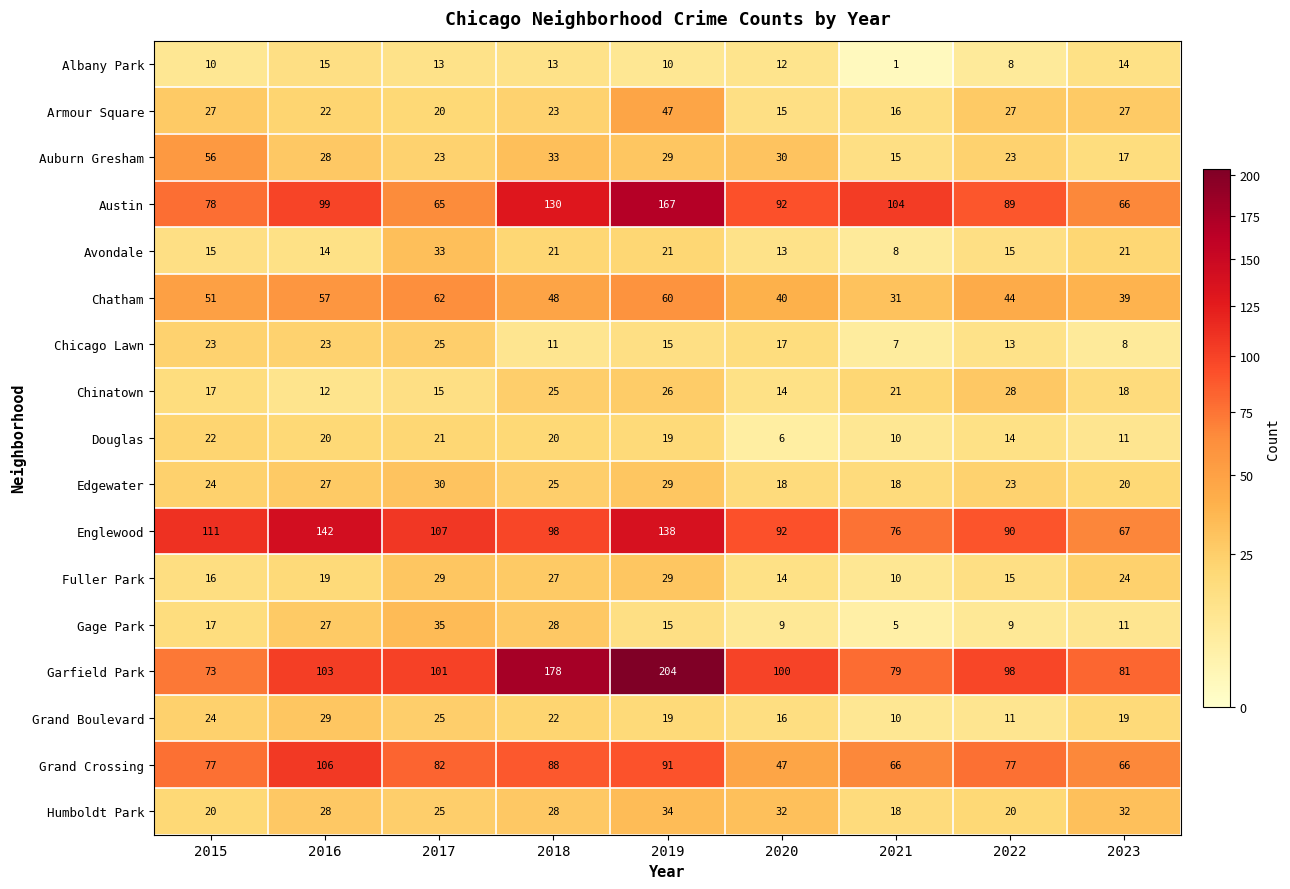

Is it true that Chatham equals 90 at 2015?

False